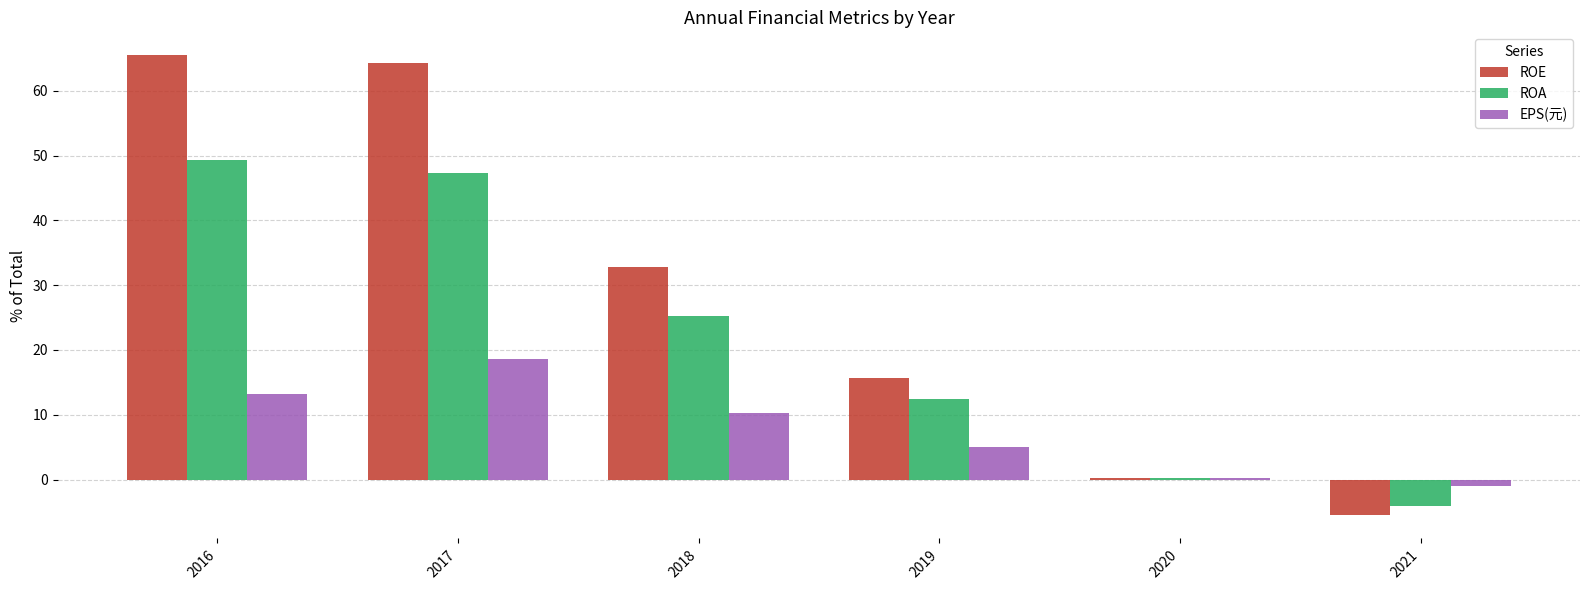

What value does the ROE series have at 2018?

32.8